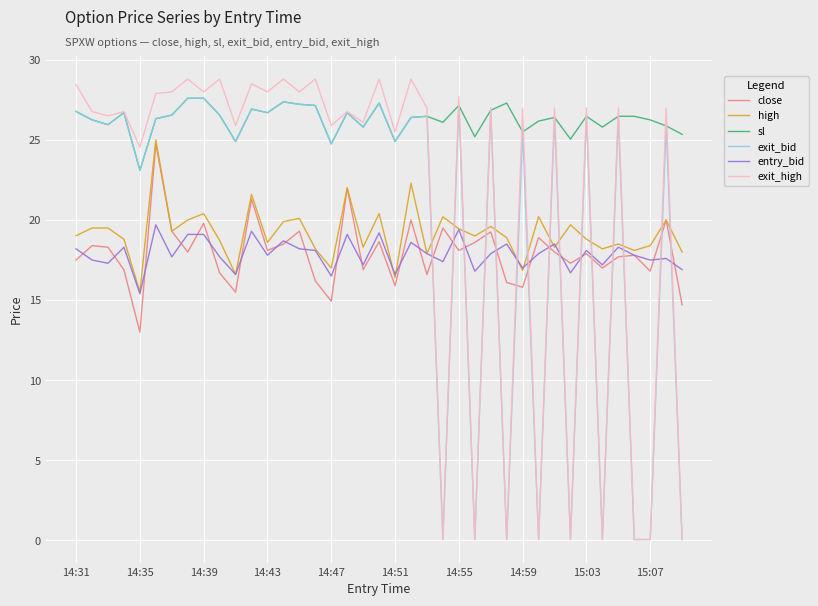

Does the chart have visible grid lines?

Yes